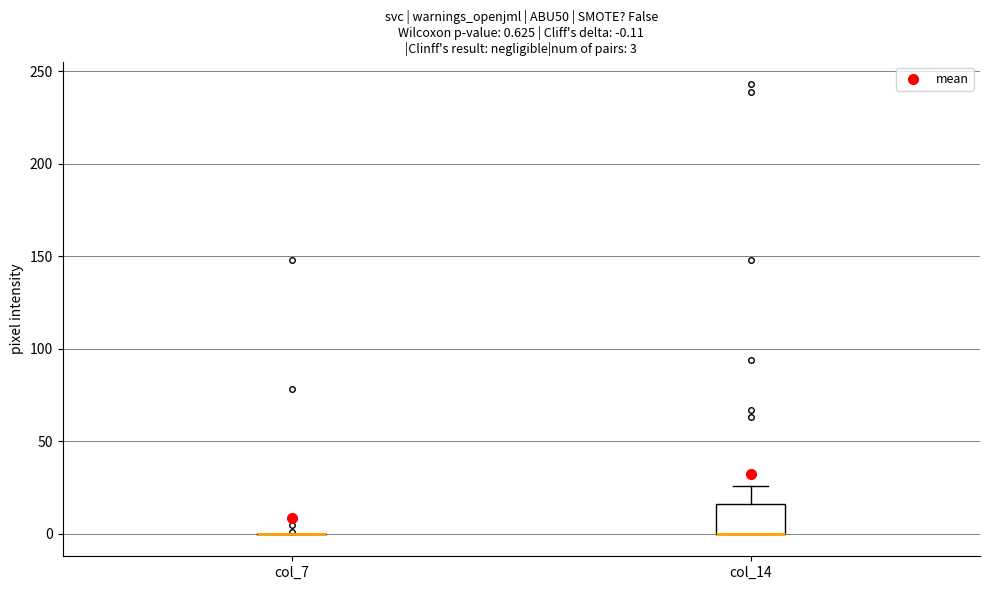

Which box is the tallest, from its lower edge to its upper edge?

col_14